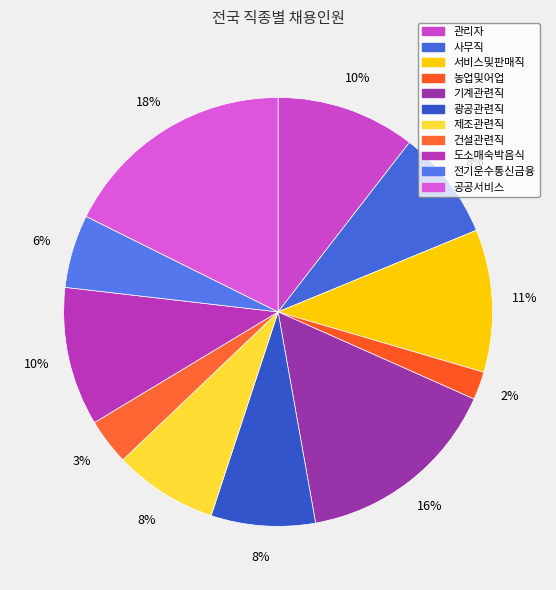

What is the ratio of the value at 제조관련직 to the value at 도소매숙박음식?

0.7